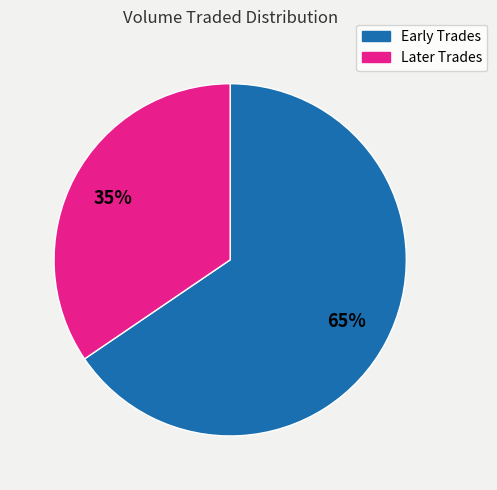

To the nearest percent, what is the average slice percentage?

50%